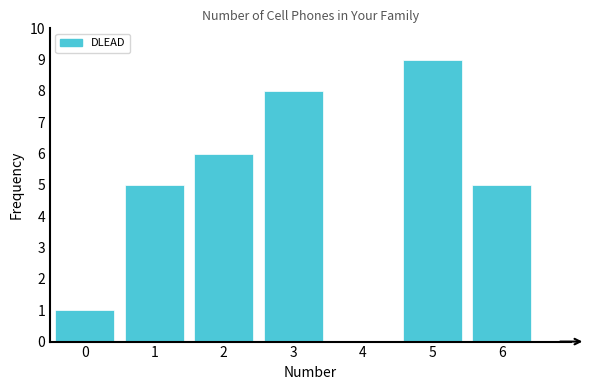

What is the sum of all values?

34